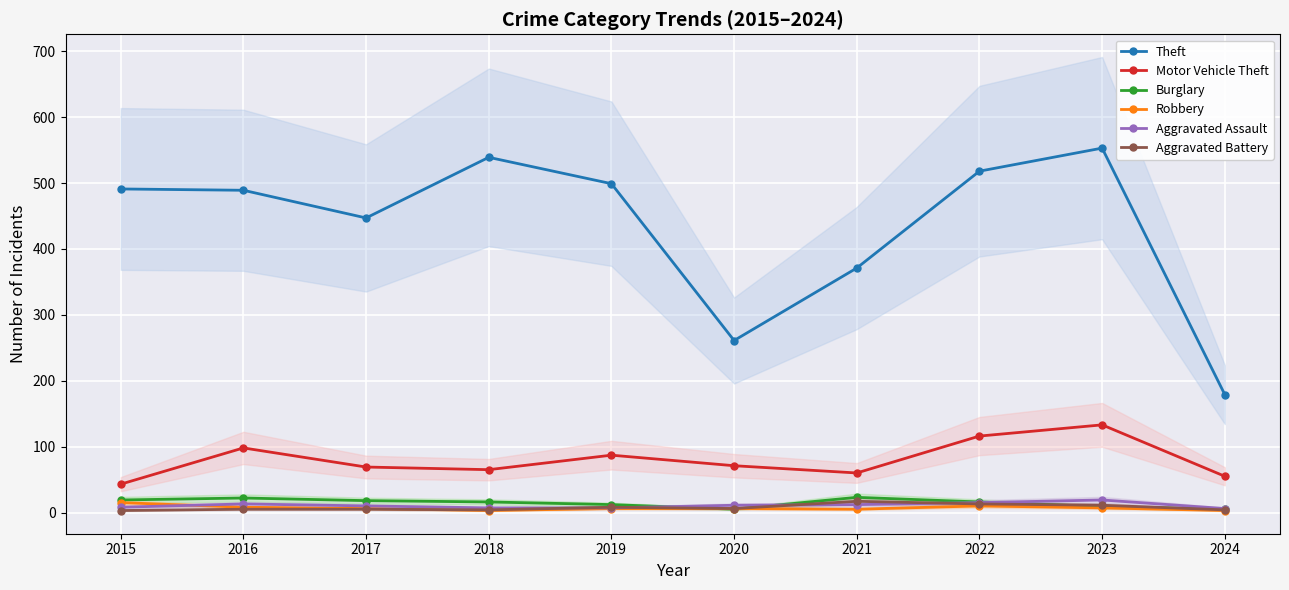

Reading left to right, transcribe all the data shown in this chart.

Theft: 491	489	447	539	499	261	371	518	553	179
Motor Vehicle Theft: 43	98	69	65	87	71	60	116	133	55
Burglary: 19	22	18	16	12	5	23	16	9	5
Robbery: 15	8	6	3	6	6	5	10	7	3
Aggravated Assault: 8	13	10	7	7	11	12	15	19	6
Aggravated Battery: 3	5	5	4	8	6	17	13	11	4